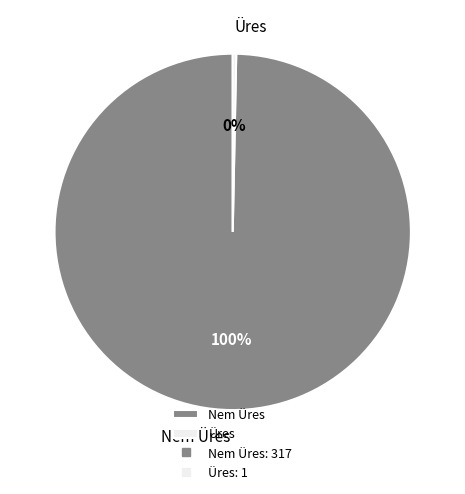

What is the largest slice in the pie chart?

Nem Üres